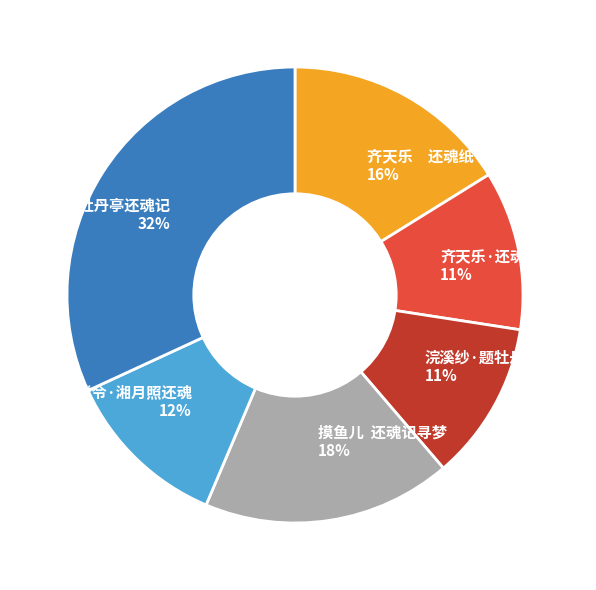

To the nearest percent, what is the combined percentage of 浣溪纱·题牡丹亭还魂记 and 南楼令·湘月照还魂?

23%